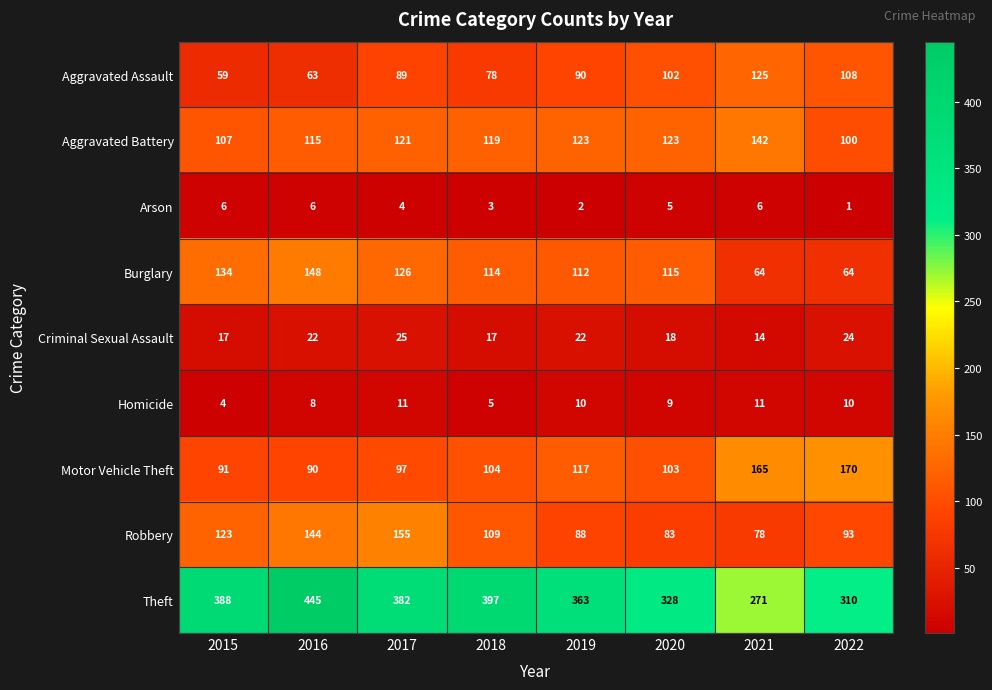

What is the difference between the highest and lowest values at 2021?

265